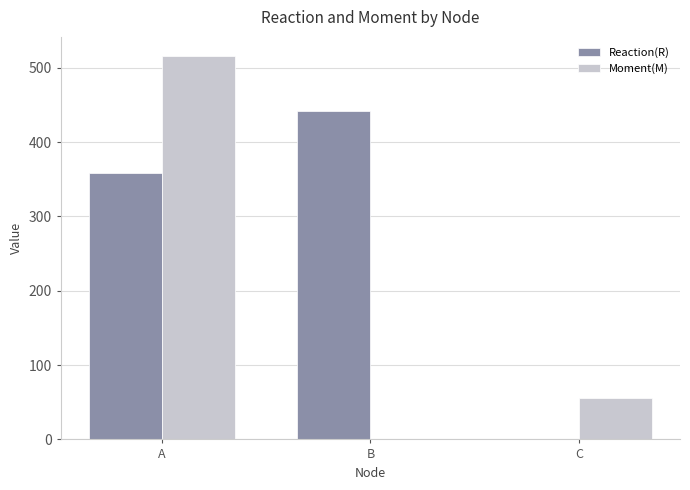

What value does the Moment(M) series have at C?

55.8